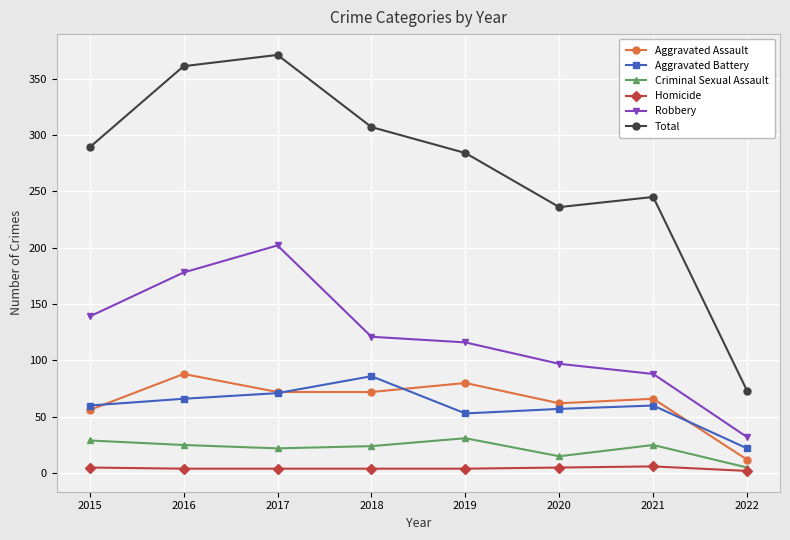

Which category has the lowest value in the Total series?

2022